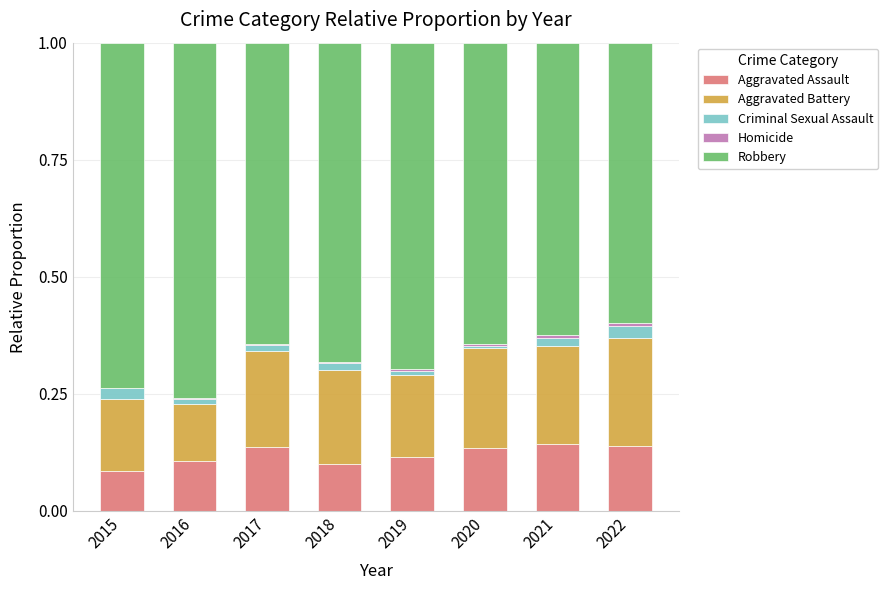

What is the sum of all Aggravated Assault values?

1.0